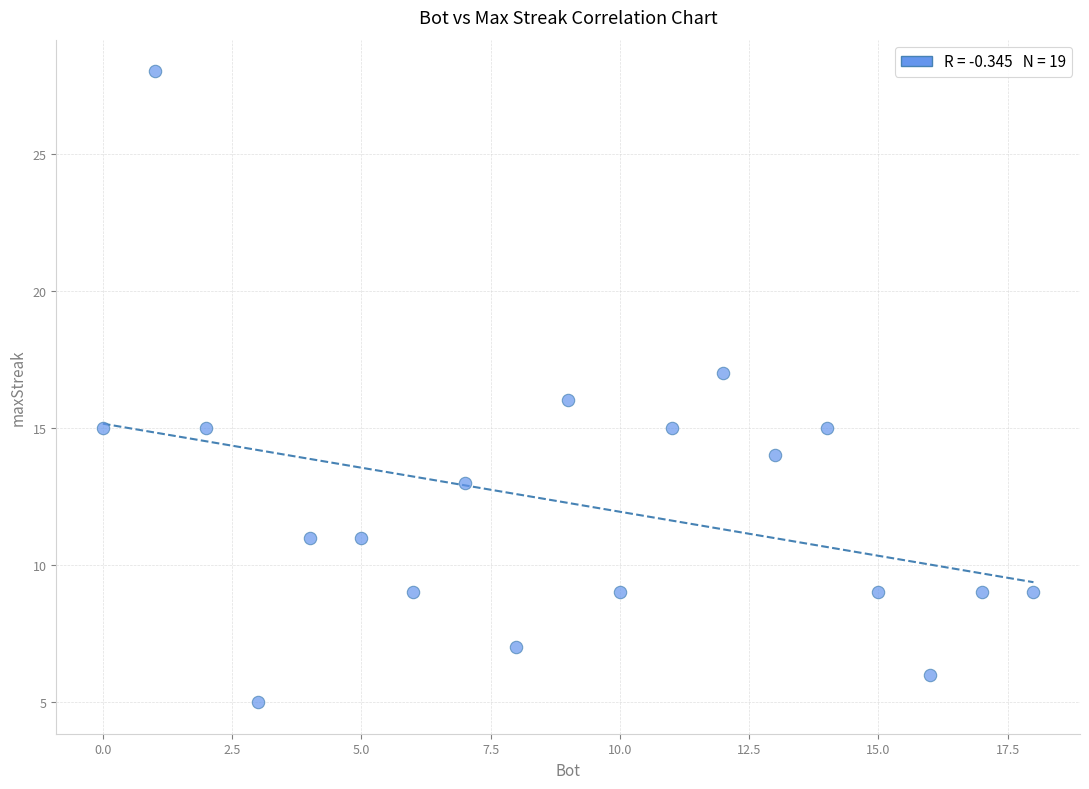

What is the range of X values (max minus min)?

18